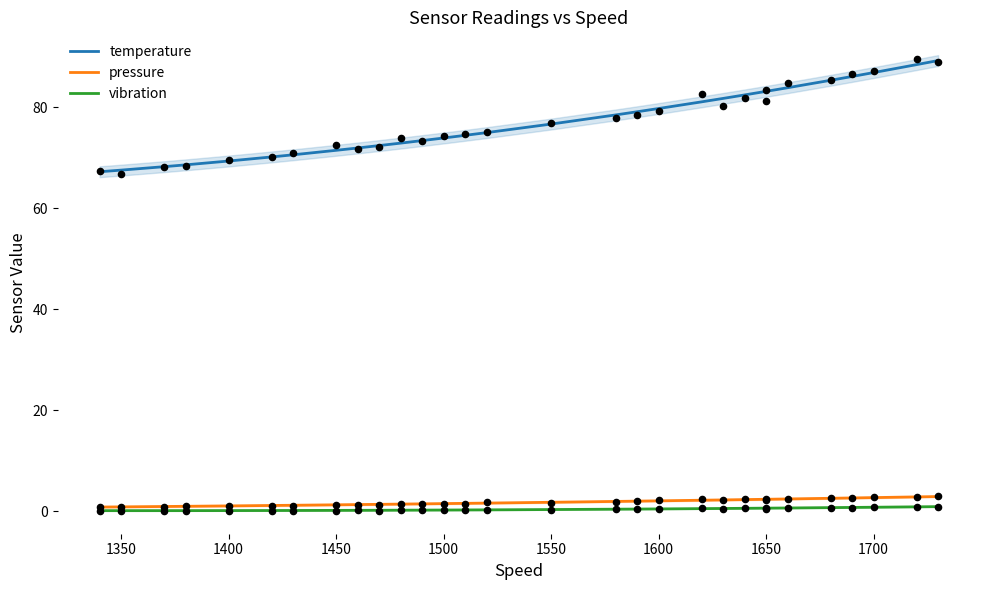

At how many categories does at least one series exceed 86?

4